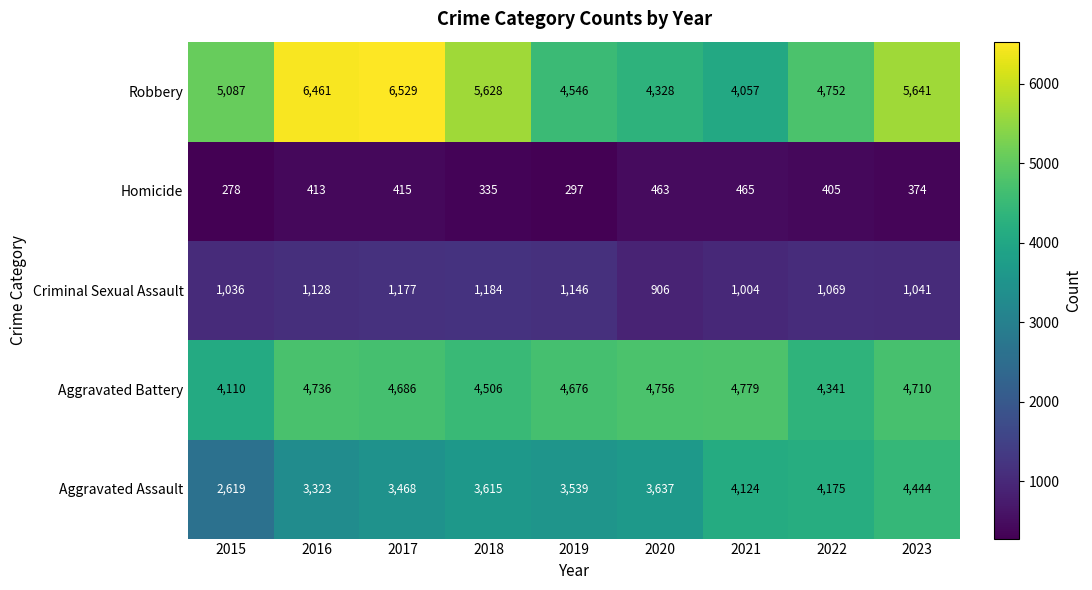

What is the difference between the Criminal Sexual Assault values at 2021 and 2017?

173